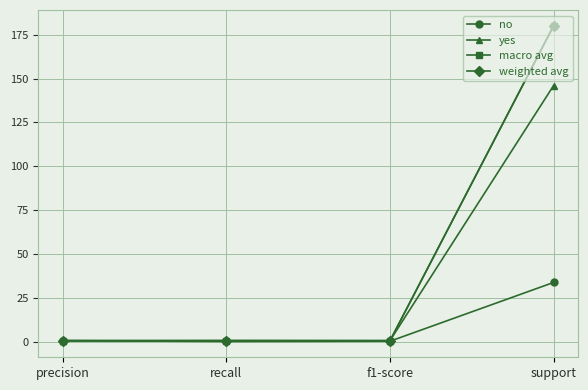

Which series has the widest spread of values?

macro avg